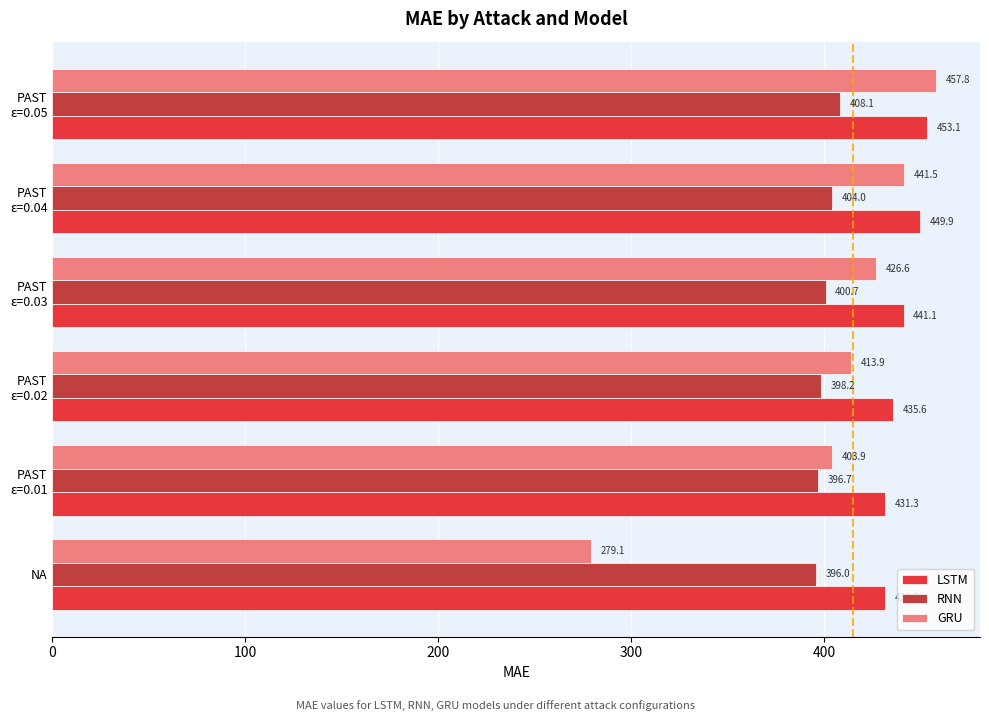

What is the minimum value shown in the chart?

279.1